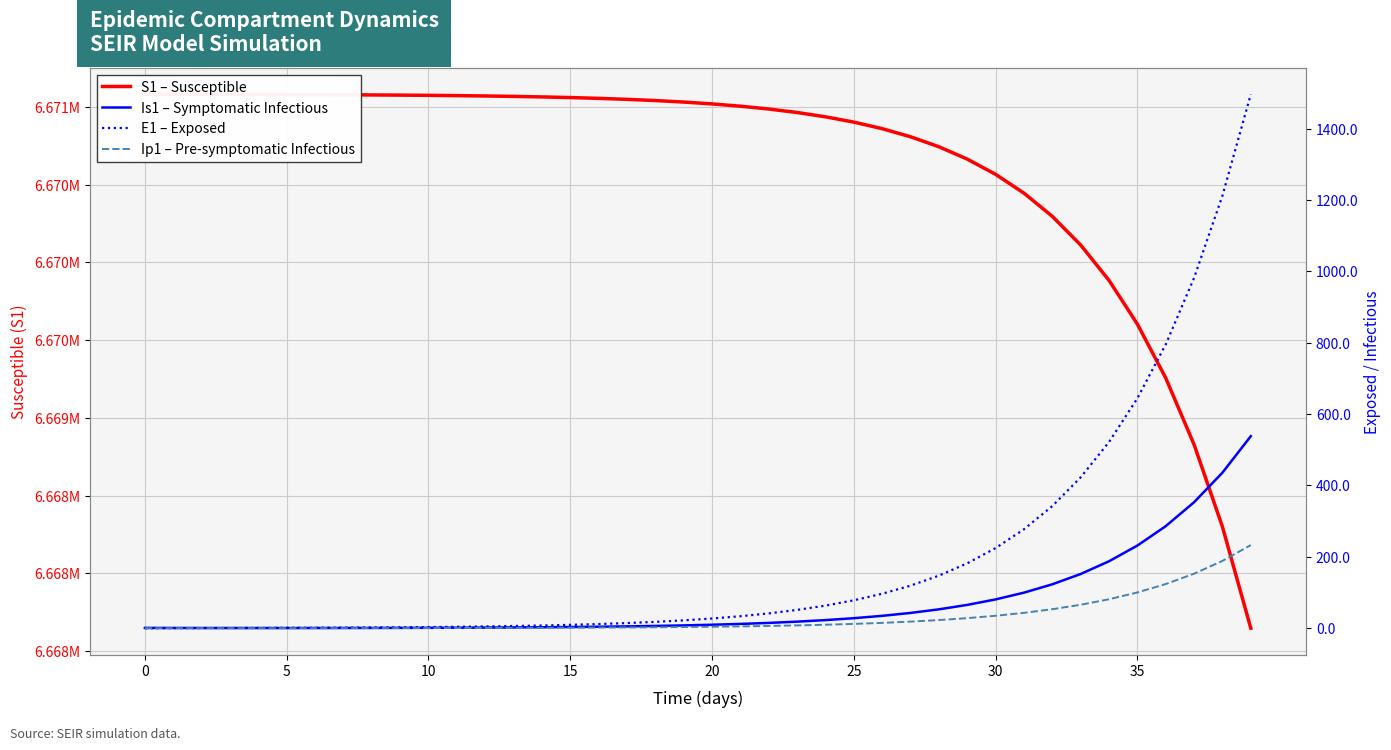

What is the difference between the maximum and minimum values in the S1 – Susceptible series?

3435.9